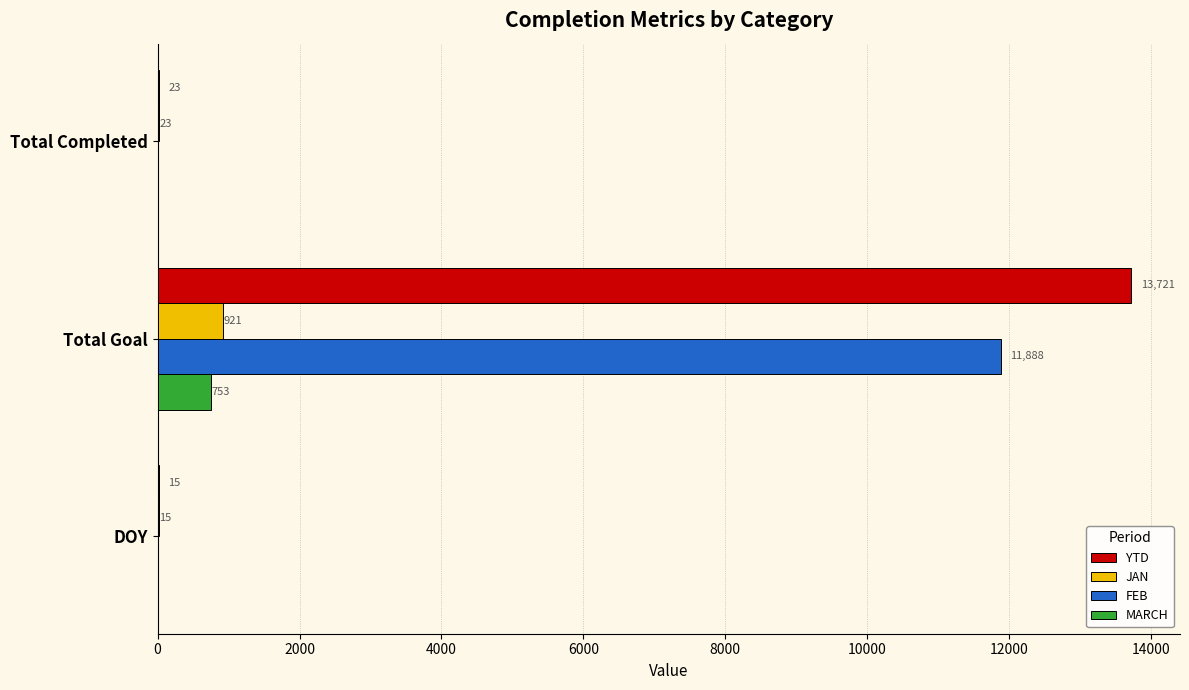

What is the highest value of the MARCH series?

753